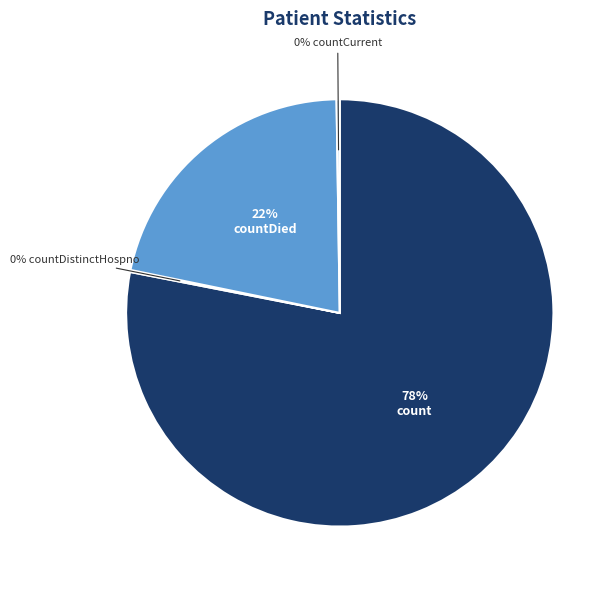

Does any single category account for the majority?

Yes